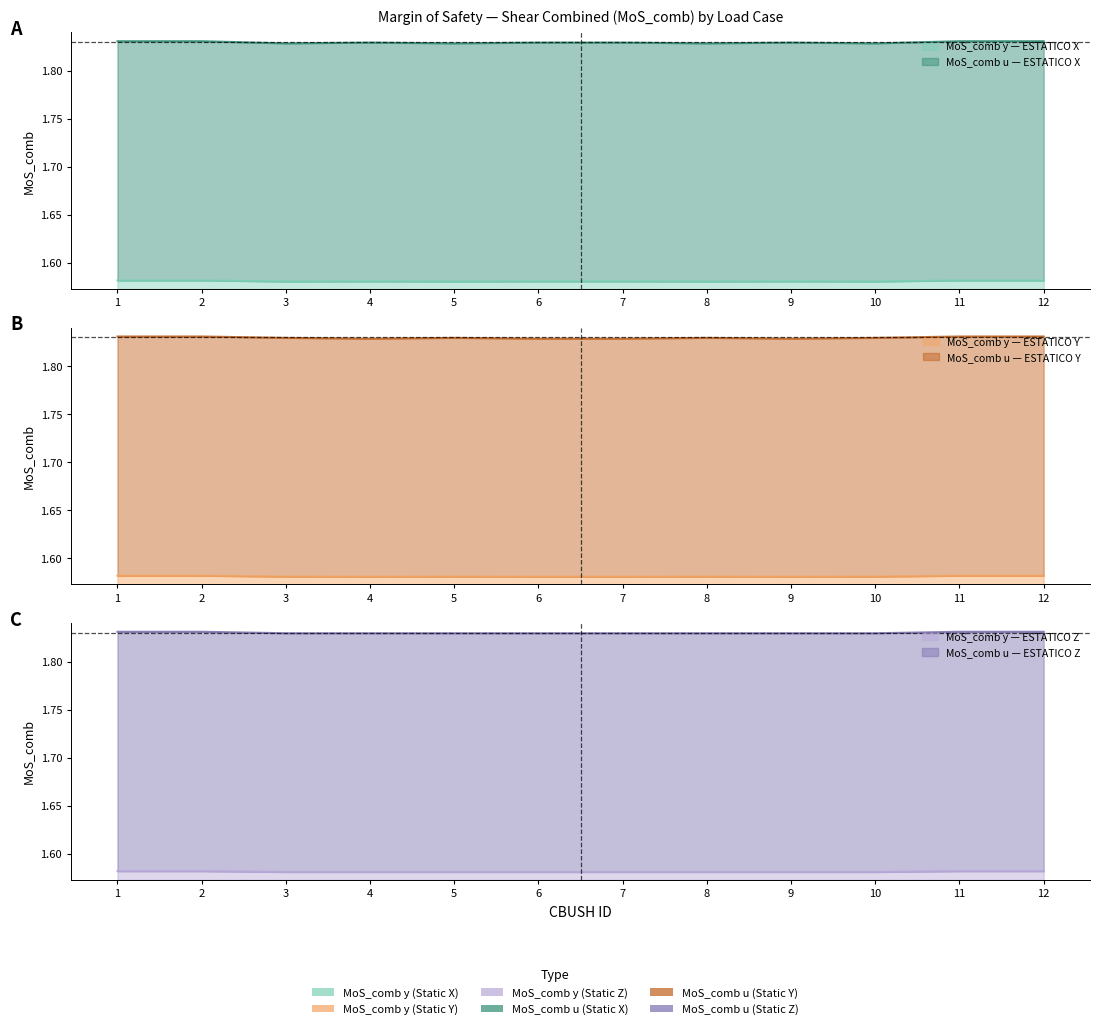

What is the value of the MoS_comb_y_X point at the 8th from the left?

1.6